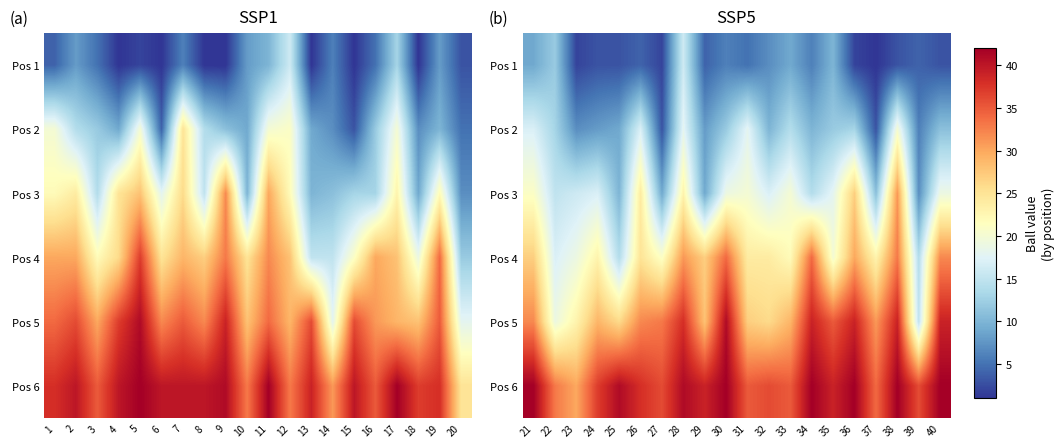

What is the sum of the Pos 1 values at 33 and 23?

11